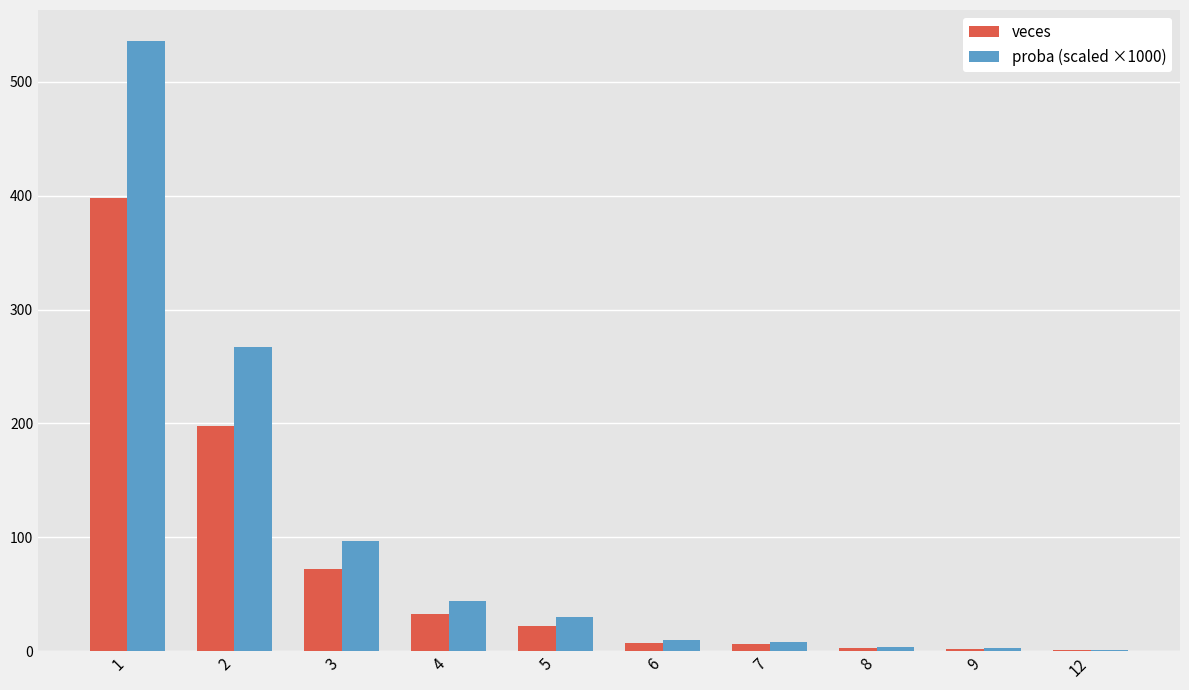

What is the maximum value for veces?

398.0